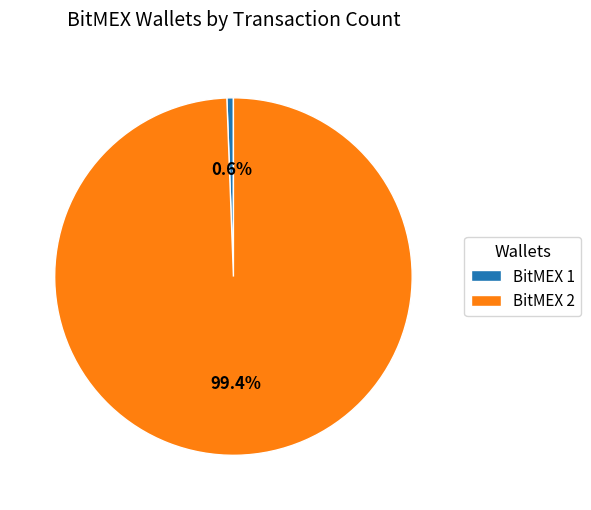

To the nearest percent, what portion does BitMEX 1 represent?

1%